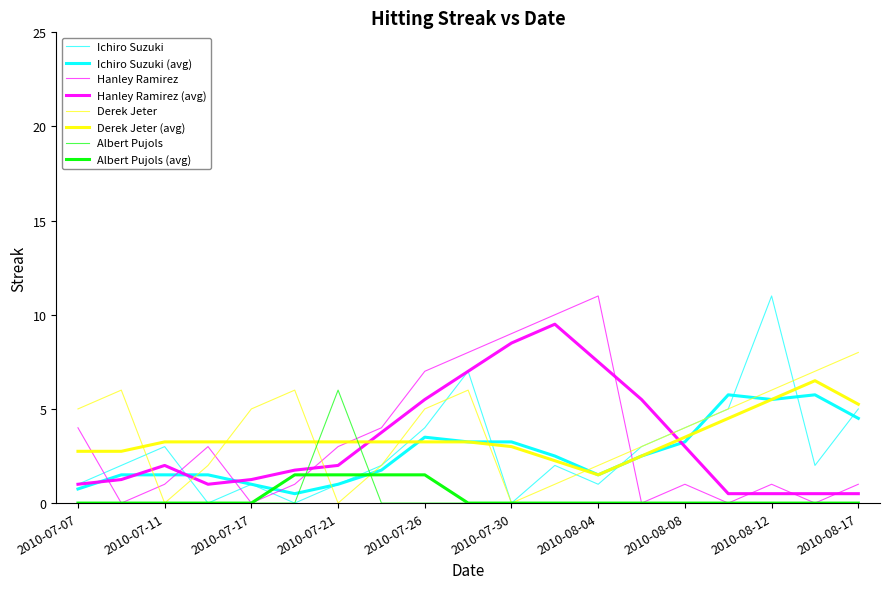

How many lines are shown in the chart?

8